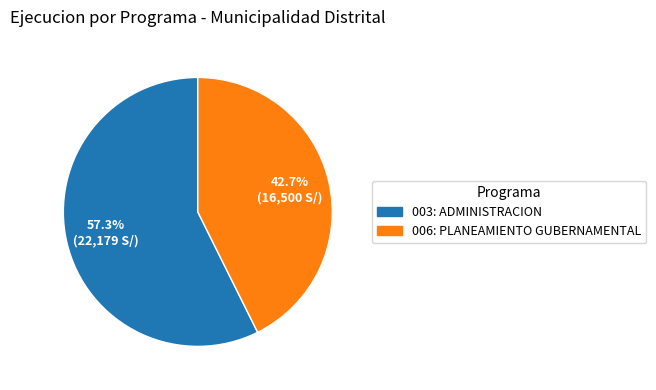

To the nearest percent, what percentage of the pie is 003: ADMINISTRACION?

57%